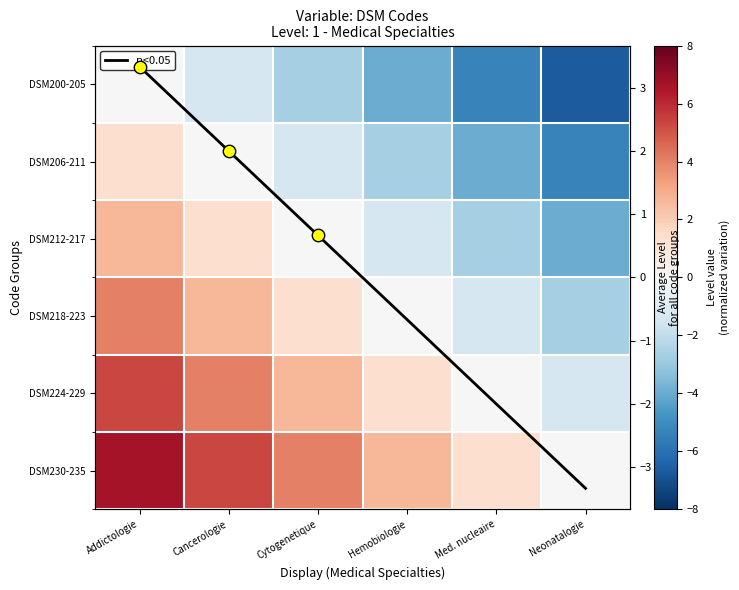

Between Med. nucleaire and Neonatalogie, which series saw the biggest shift?

DSM200-205